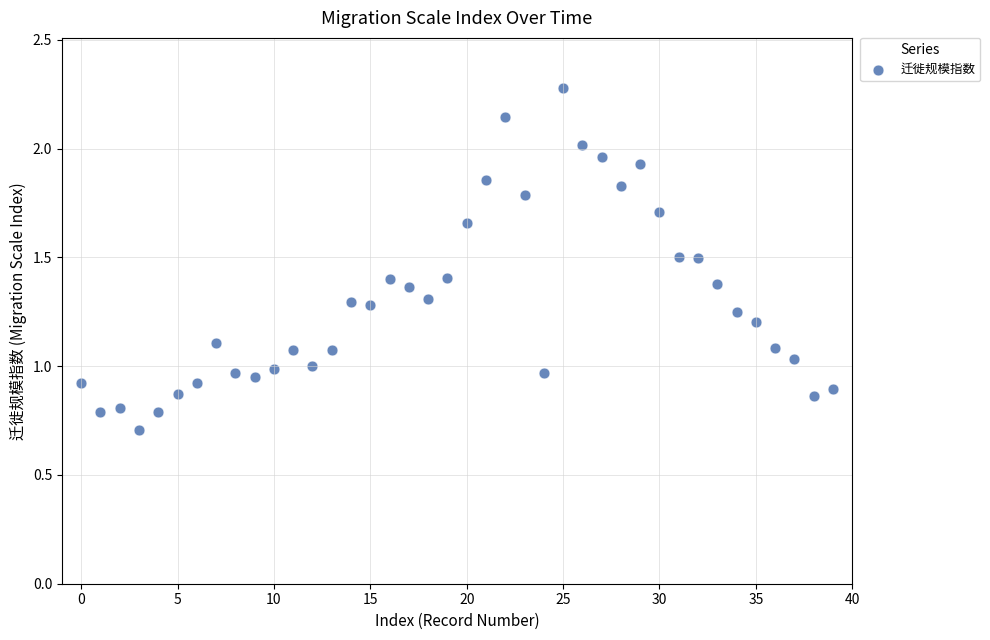

What is the range of Y values (max minus min)?

1.6